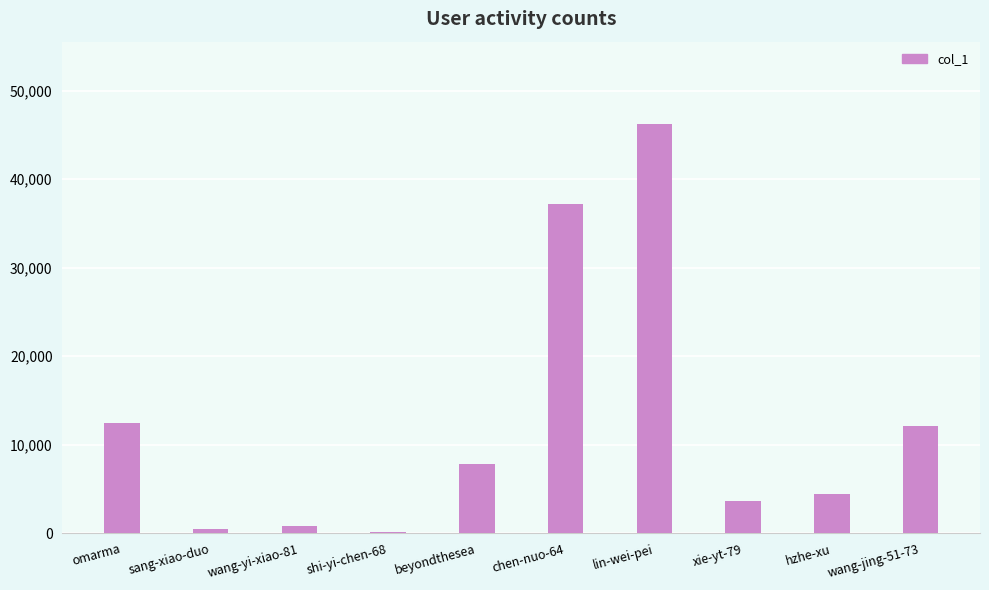

What is the greatest value displayed?

46267